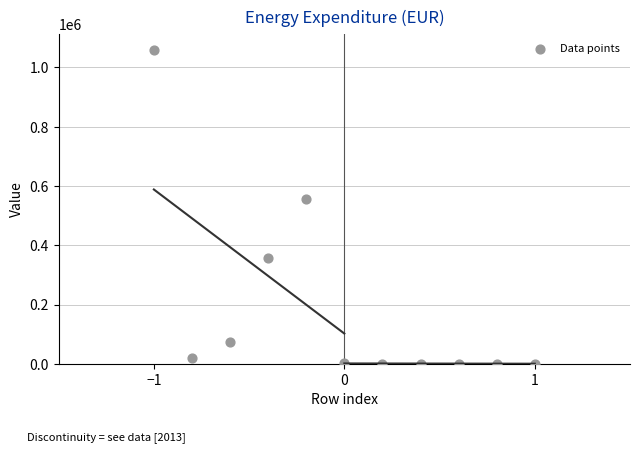

What is the average Y value?

188498